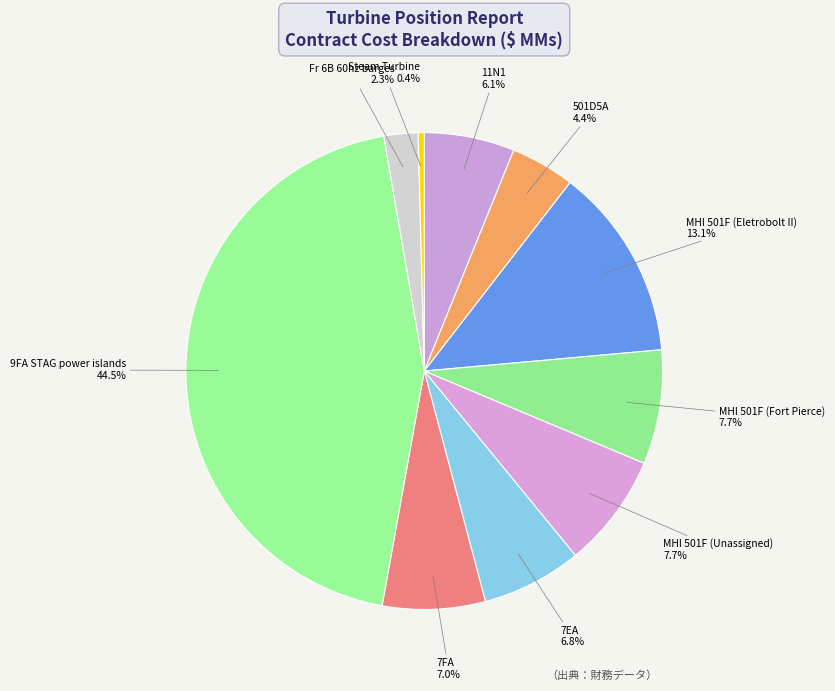

What is the largest slice in the pie chart?

9FA STAG power islands